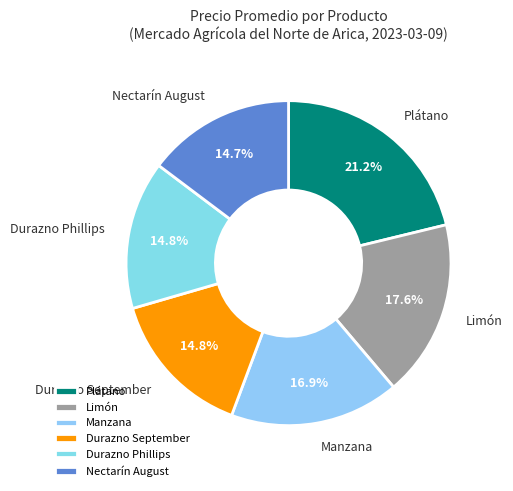

How many segments does this pie chart have?

6